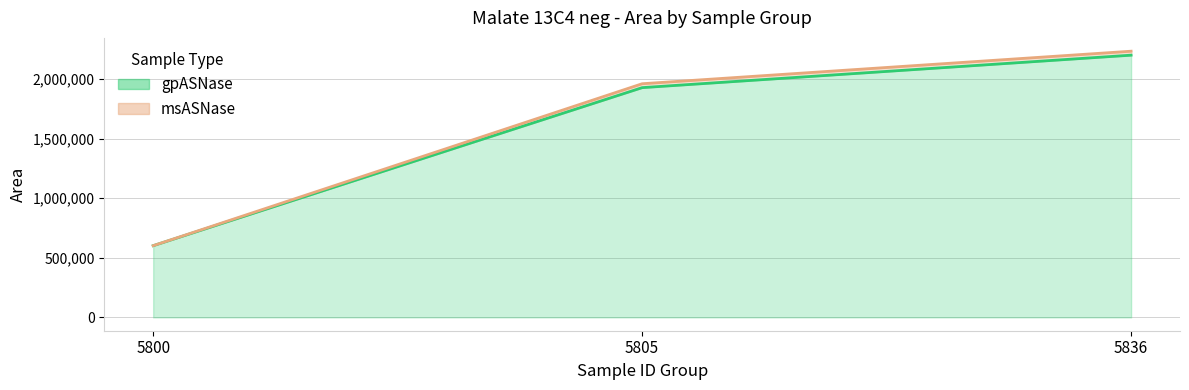

Is the value of gpASNase at 5836 greater than the value of msASNase at 5800?

Yes